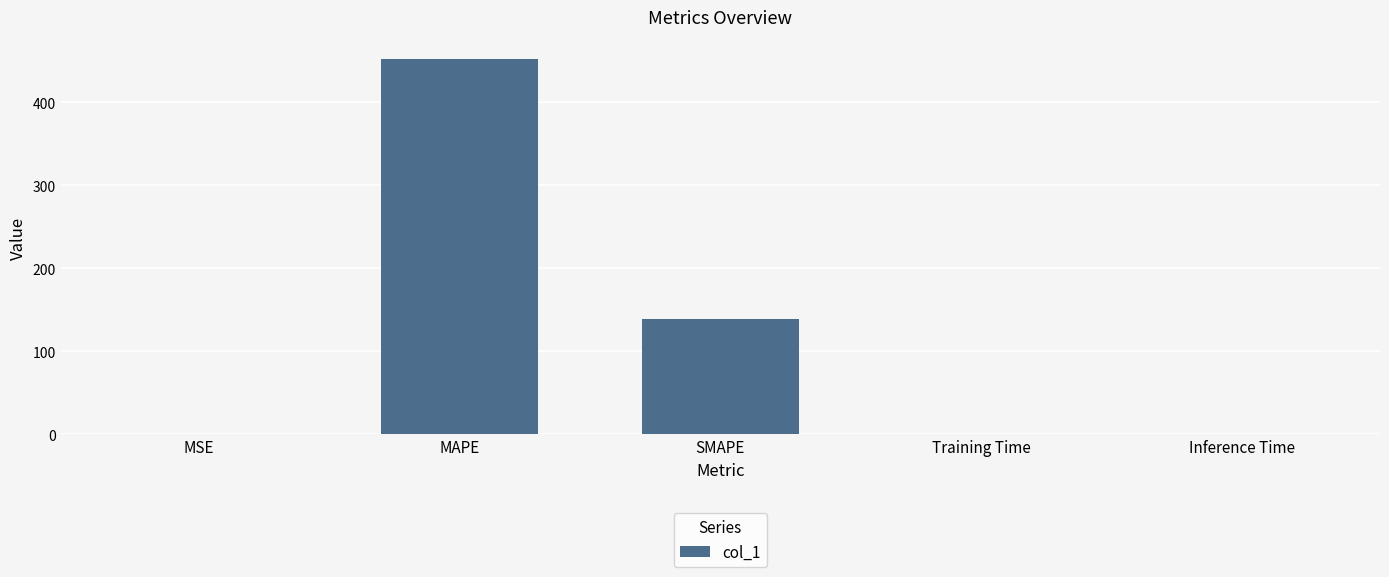

Is it true that the value at Training Time is 0.0?

True